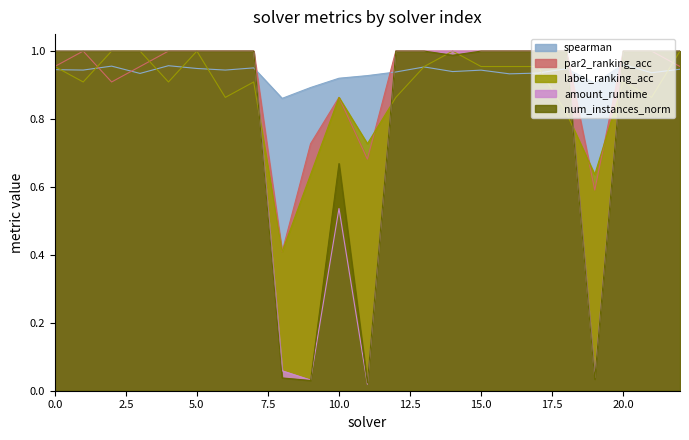

Which series ends up on top after the final intersection of amount_runtime and spearman?

amount_runtime